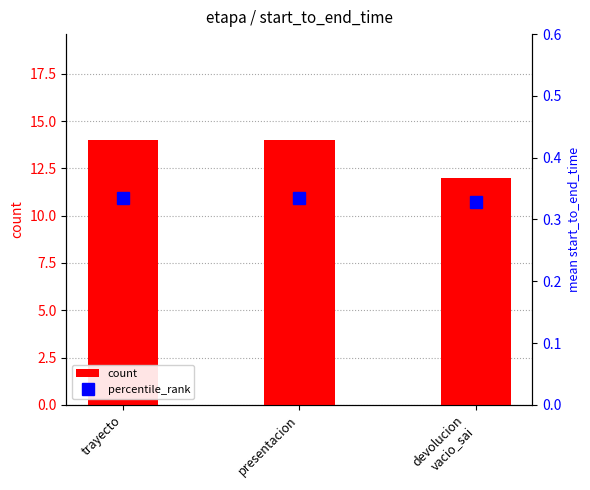

At which label is count closest to 13?

trayecto